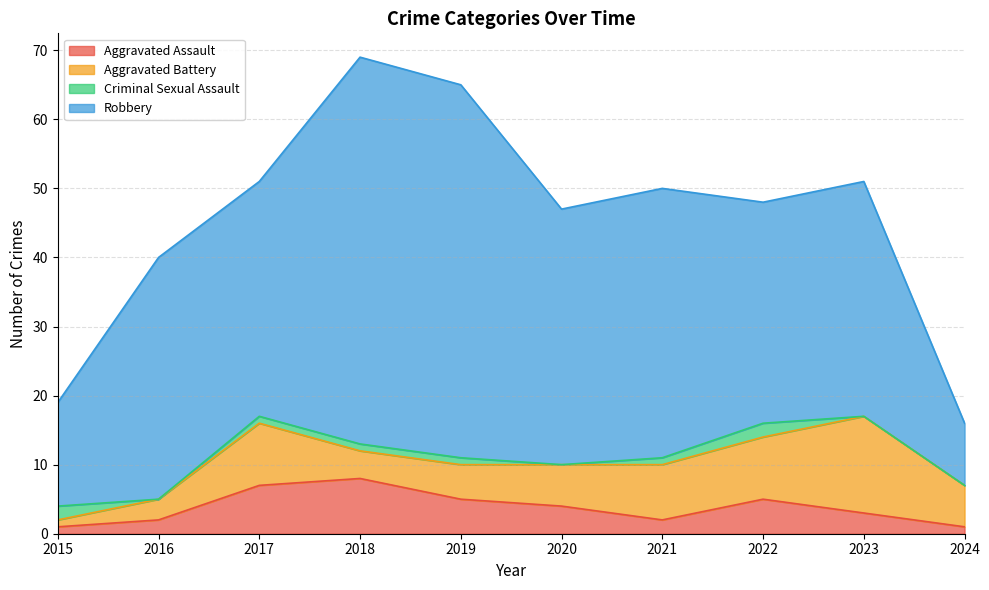

At which category is the sum across all series the highest?

2018